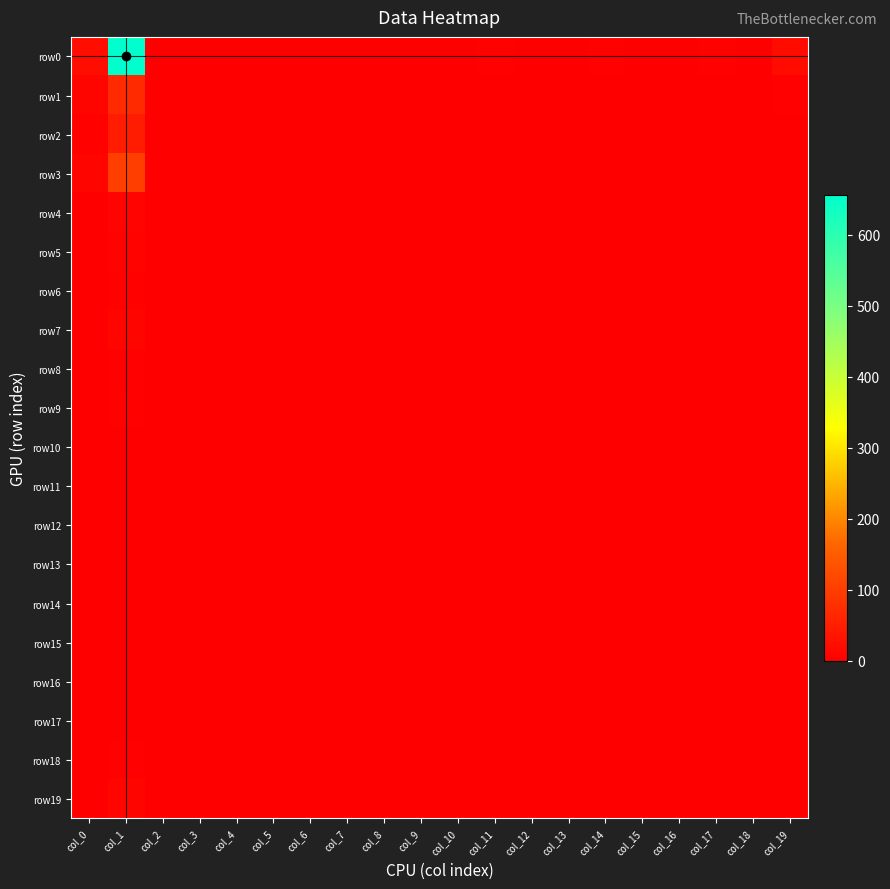

Which category has the lowest value across all series?

col_2